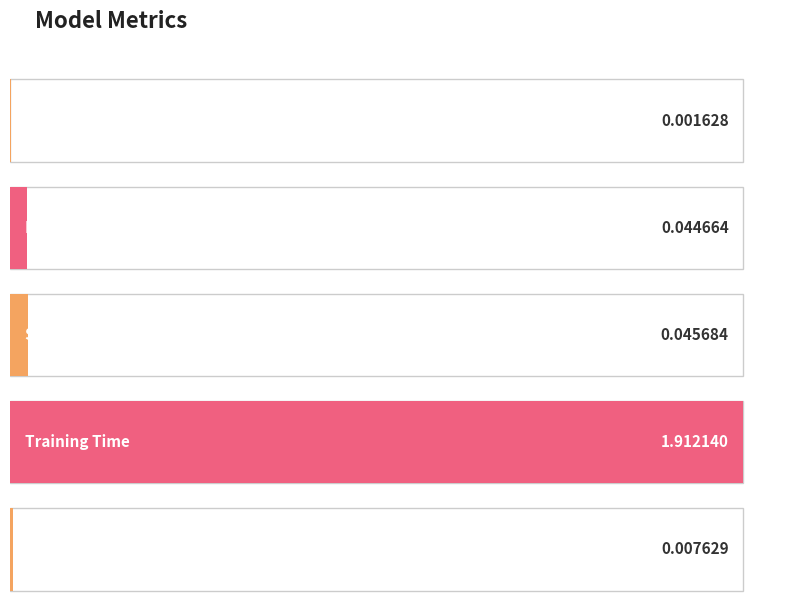

Reading left to right, list all the values displayed in this chart.

0.0	0.0	0.0	1.9	0.0